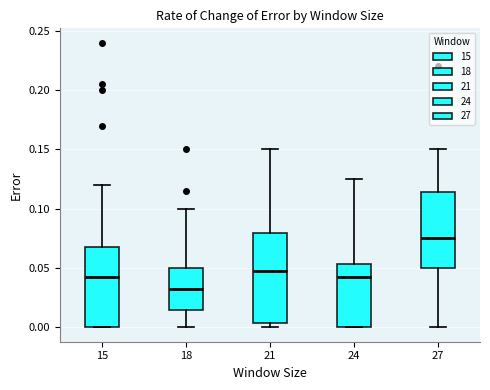

Where is the lower edge of the box at x = 27 on the y-axis? The values are not printed on the chart, so give them approximately, as read against the axis.

0.050